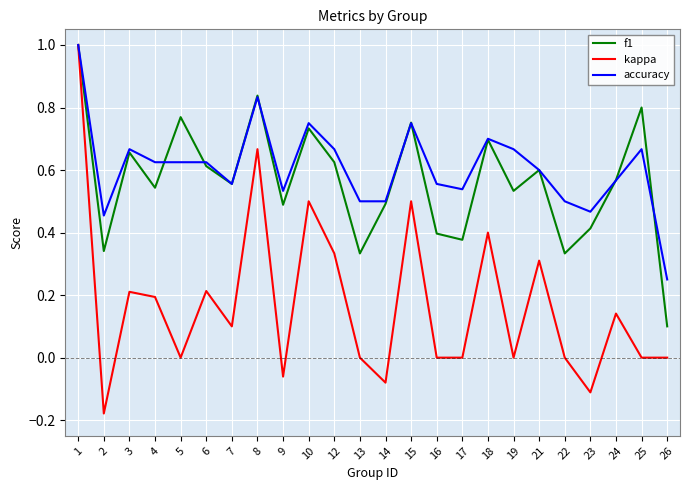

What is the maximum value shown in the chart?

1.0